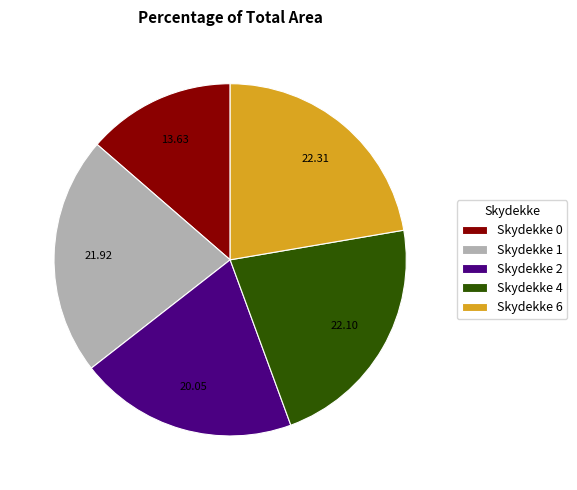

Approximately how many times larger is the value at Skydekke 1 compared to Skydekke 0?

1.6